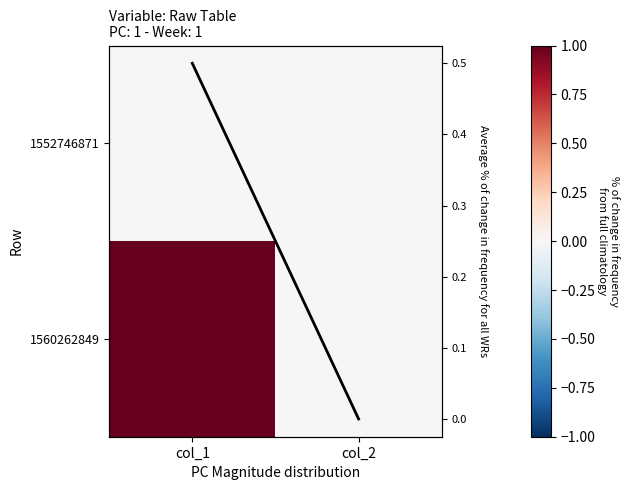

True or false: 1552746871 has a value of 0.0 at col_1.

True